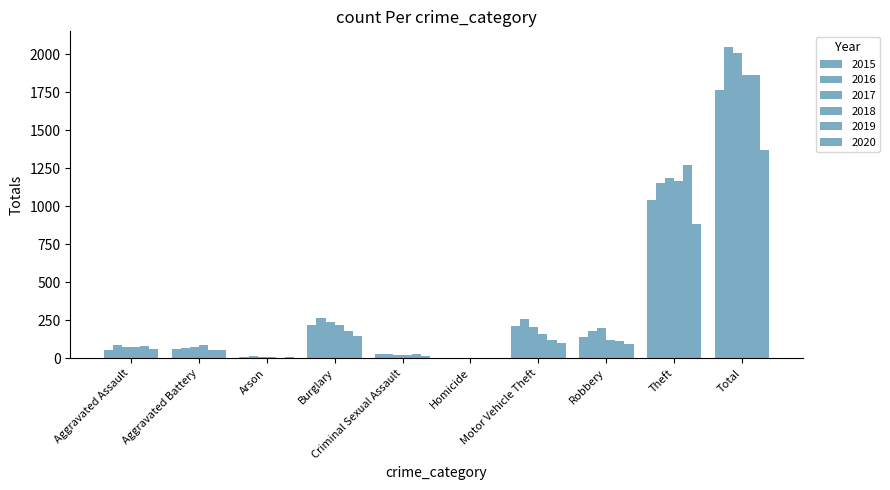

What is the difference between the maximum and minimum values in the 2020 series?

1368